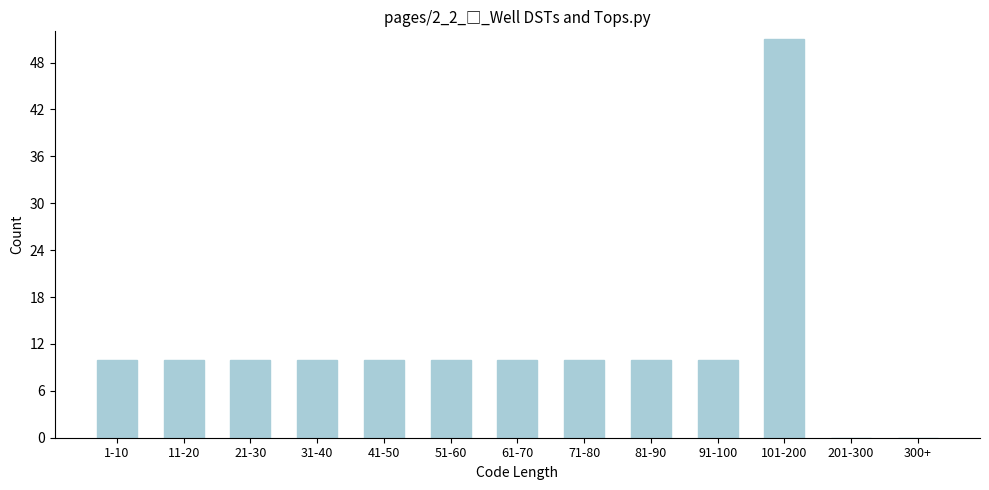

Reading left to right, what are all the values shown in this chart?

1-10=10	11-20=10	21-30=10	31-40=10	41-50=10	51-60=10	61-70=10	71-80=10	81-90=10	91-100=10	101-200=51	201-300=0	300+=0